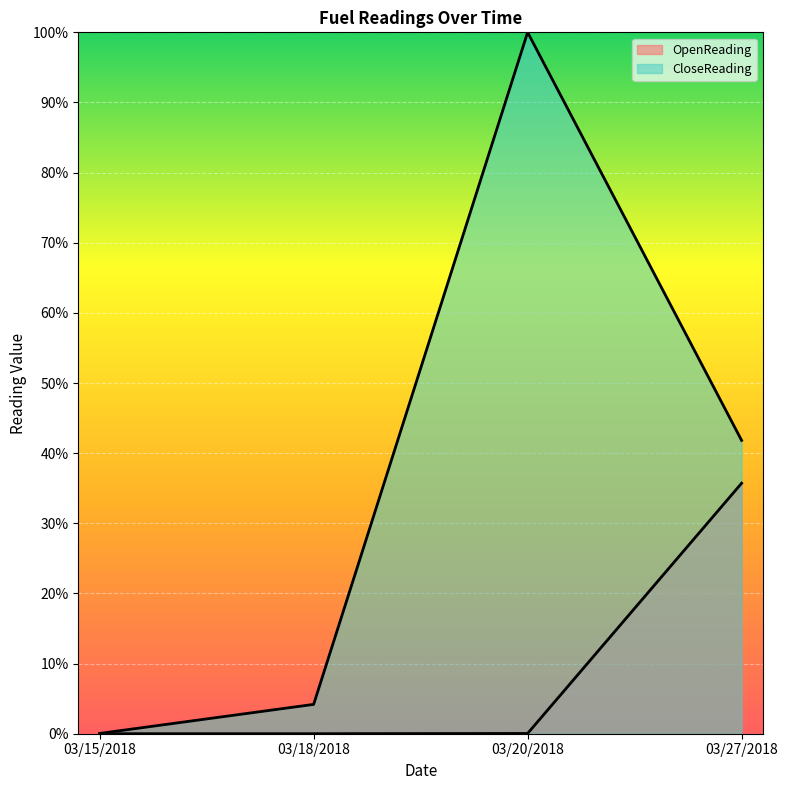

What is the label of the 4th point from the right?

03/15/2018